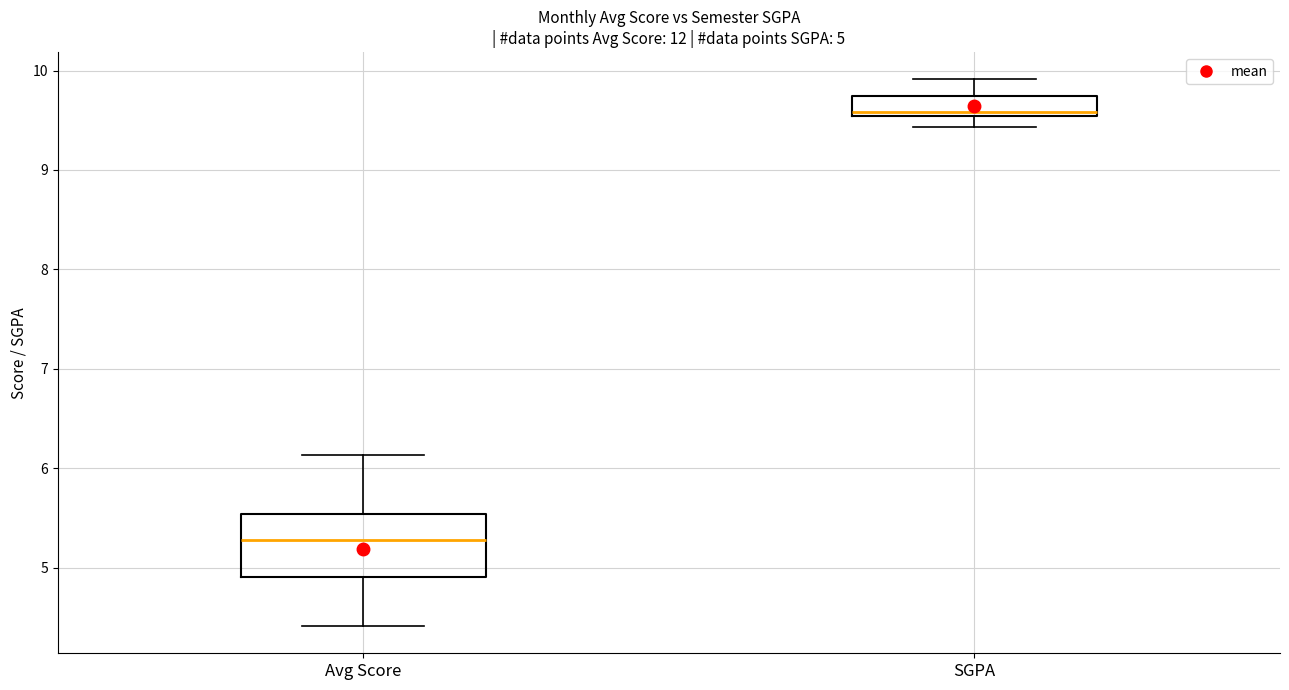

Which box has the lowest median line?

Avg Score